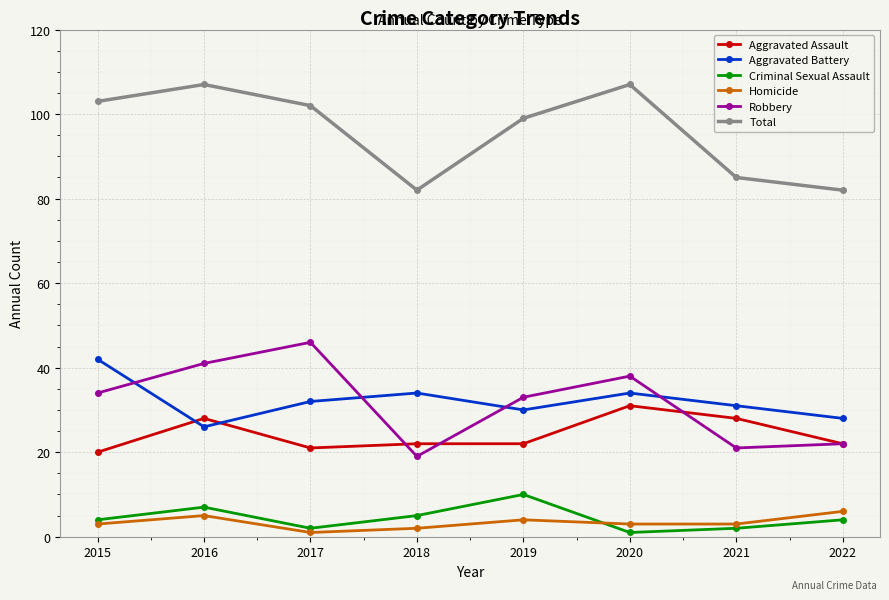

Where do Robbery and Aggravated Assault first cross each other?

2017 and 2018